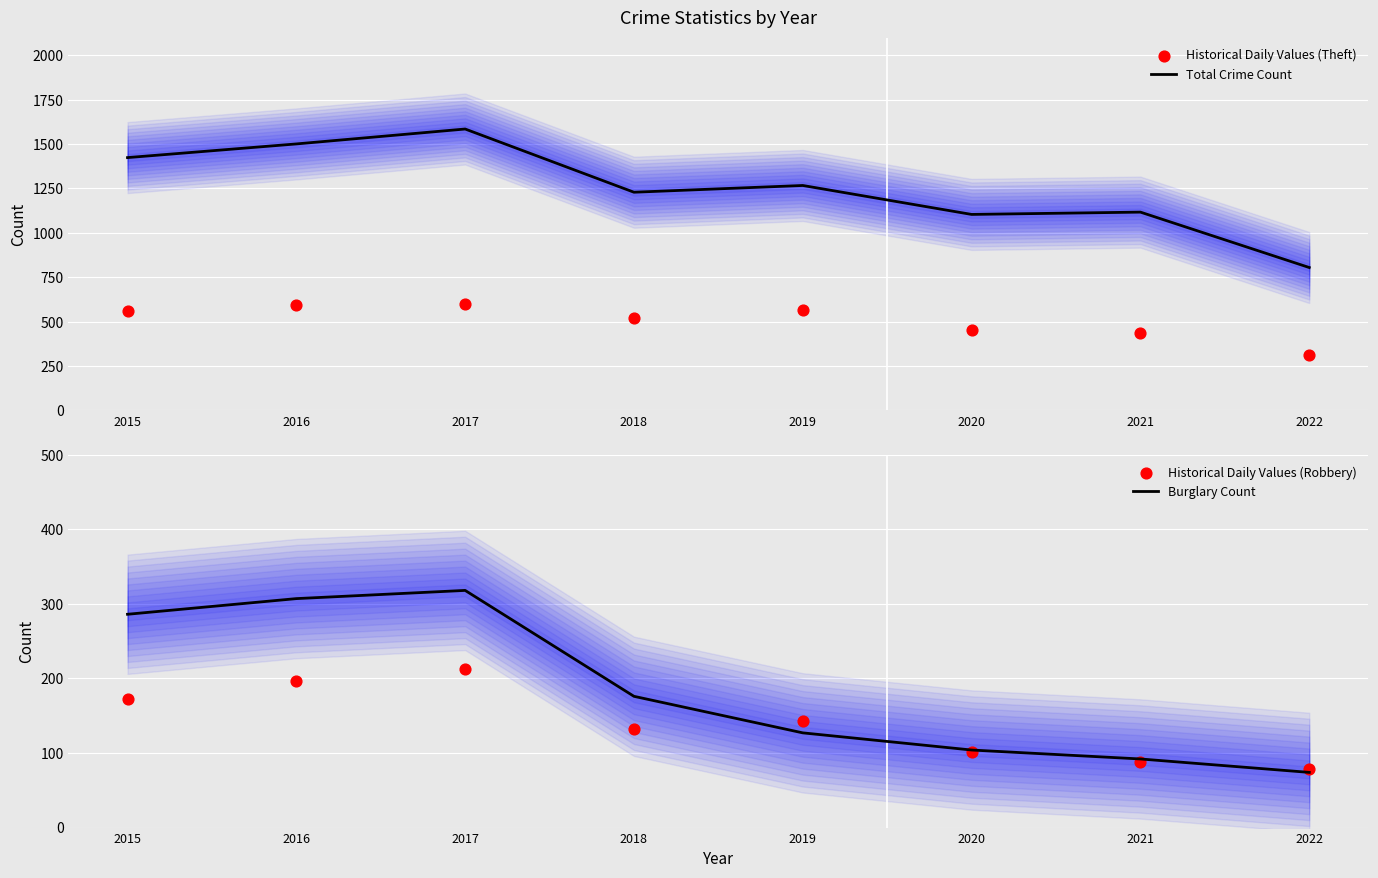

Which series reaches the maximum Y coordinate?

Total Crime Count